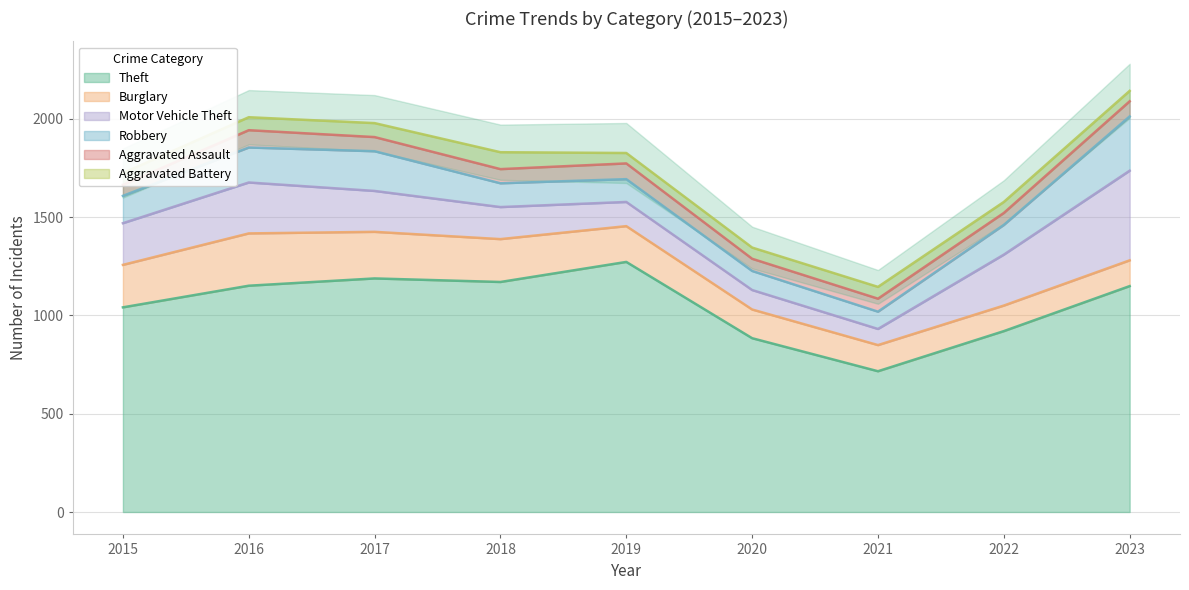

At 2020, list the series in order from largest to smallest.

Theft, Burglary, Motor Vehicle Theft, Robbery, Aggravated Assault, Aggravated Battery